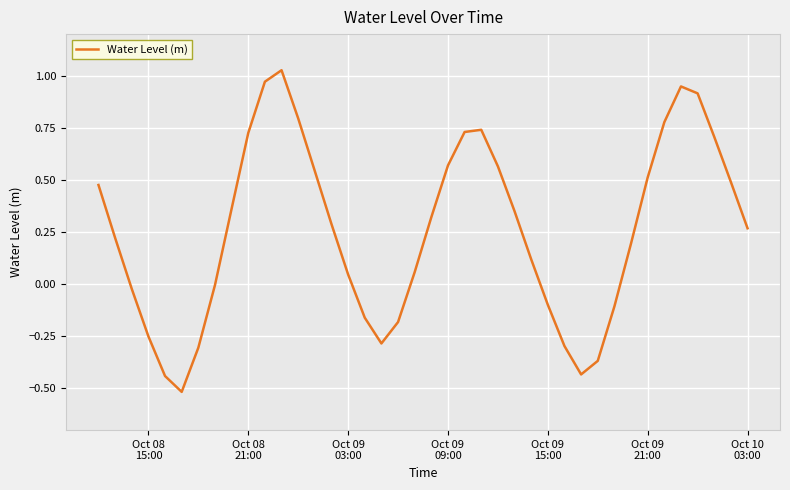

What is the value of the 20th point from the left?

0.1